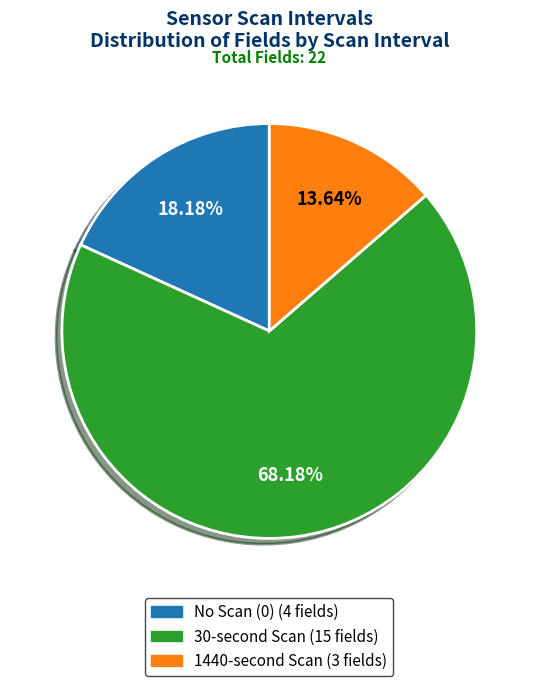

Is there a majority slice in this chart?

Yes